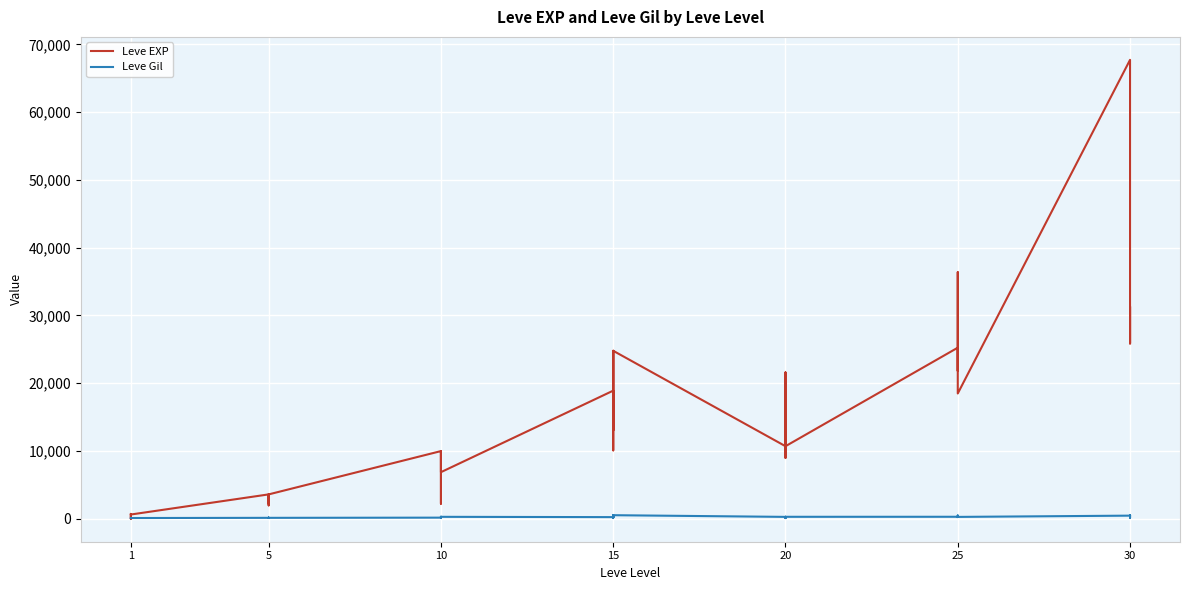

Reading right to left, extract all data points from this chart.

Leve EXP: 25900	31330	25900	67730	18490	36390	25250	21830	25250	25250	10710	8990	21600	18290	12960	10710	24790	13040	10100	24790	13040	18910	6880	9990	2230	7880	7880	9990	3600	1980	3600	3040	2230	3600	630	630	720	450	1	630
Leve Gil: 355	151	532	463	277	485	298	268	252	296	292	105	290	192	166	280	529	173	223	529	173	245	288	293	168	250	288	168	139	140	139	169	170	139	112	113	112	112	116	113